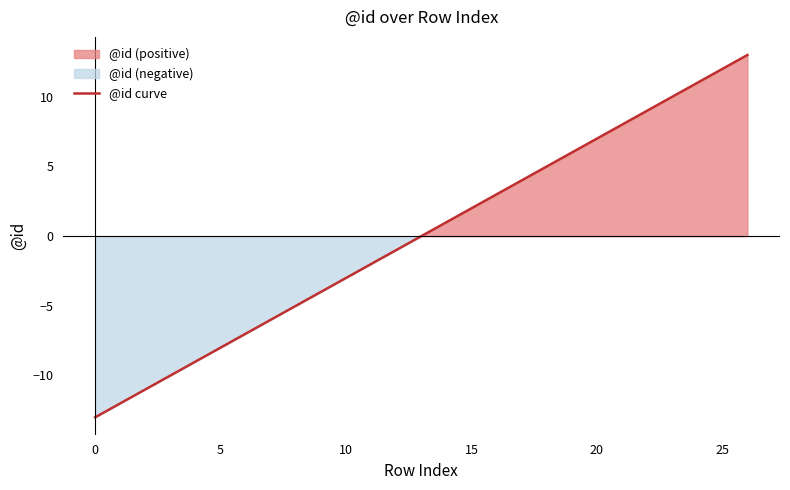

The @id curve series shows -8 at 5. True or false?

True